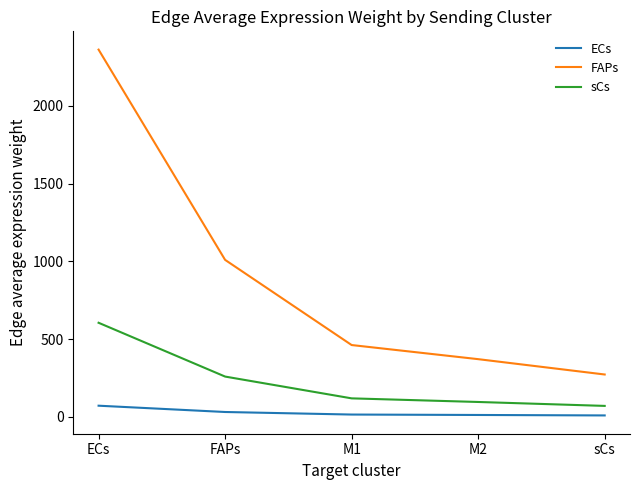

True or false: FAPs has a value of 1009.2 at FAPs.

True